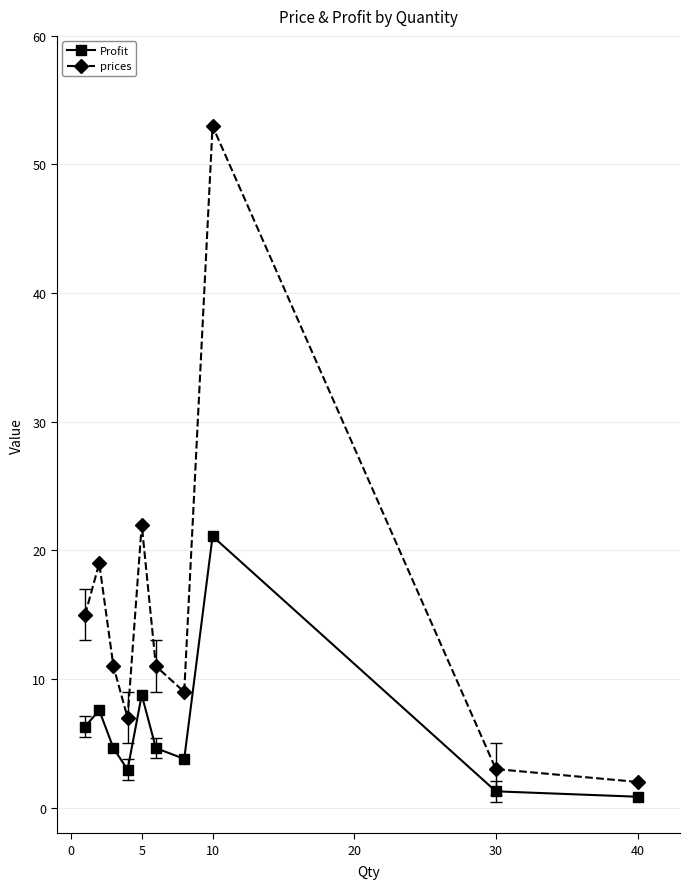

Reading left to right, what are all the values shown in this chart?

Profit: 6.3	7.6	4.6	2.9	8.8	4.6	3.8	21.1	1.3	0.8
prices: 15.0	19.0	11.0	7.0	22.0	11.0	9.0	53.0	3.0	2.0